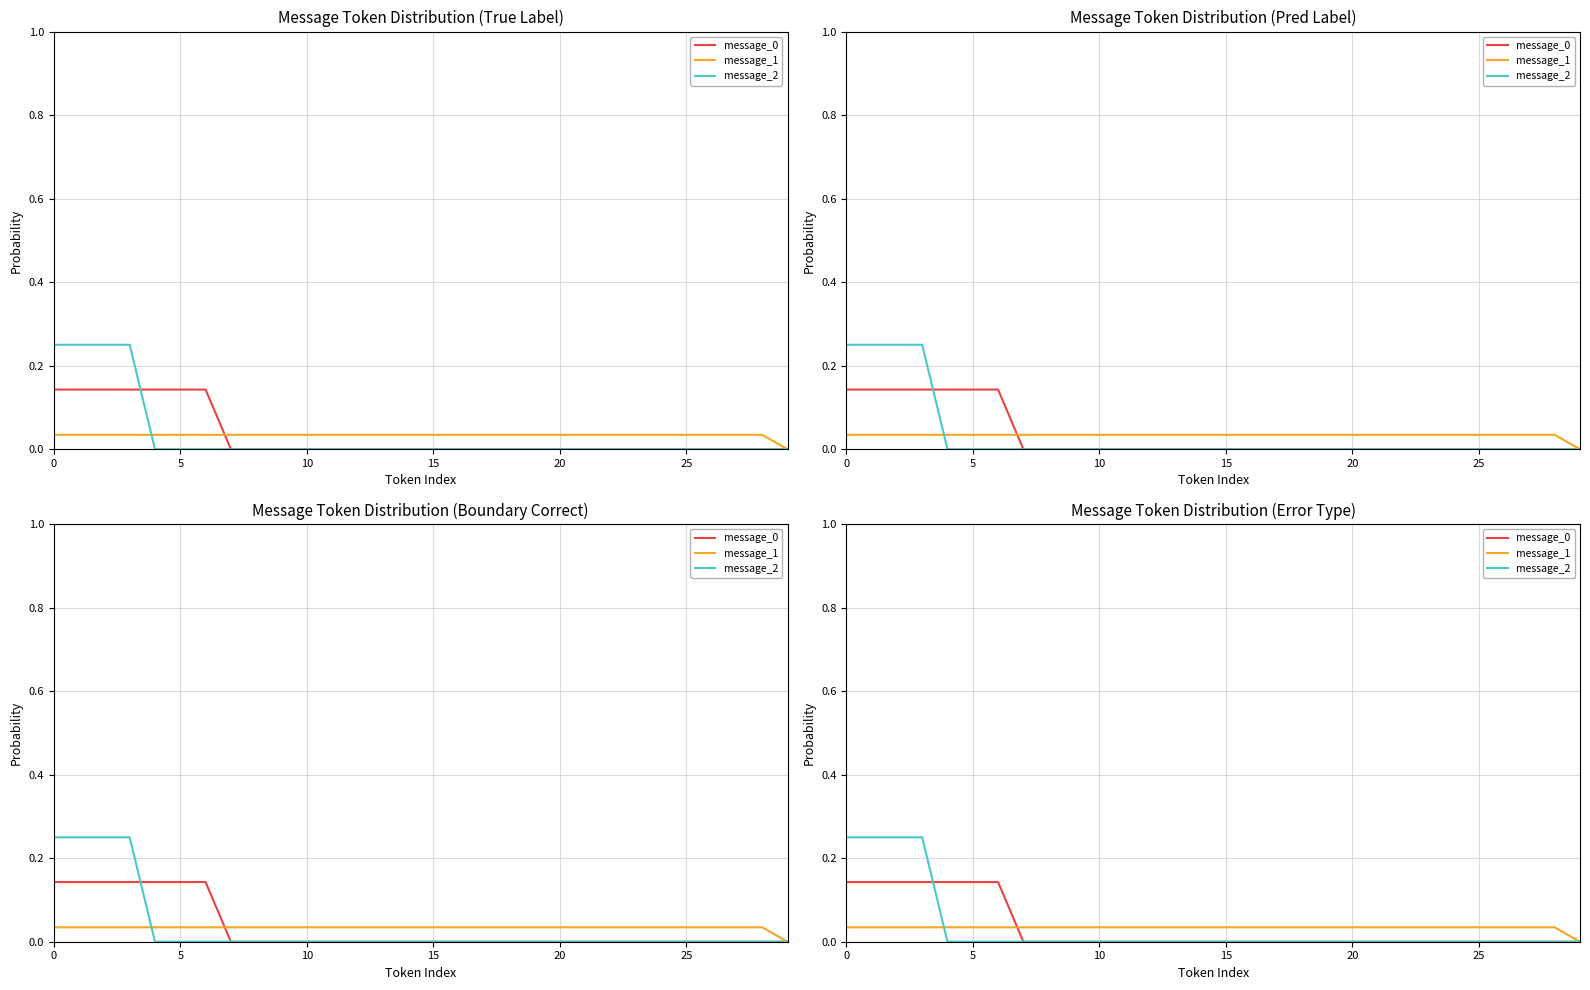

What is the difference between the maximum and minimum values in the message_0 series?

0.1